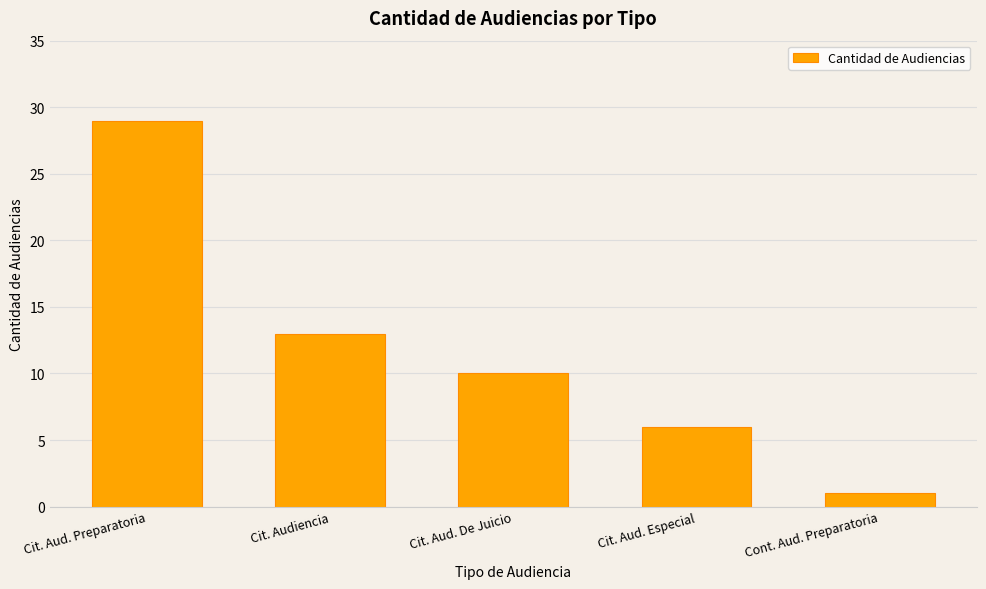

Count the number of categories in the chart.

5